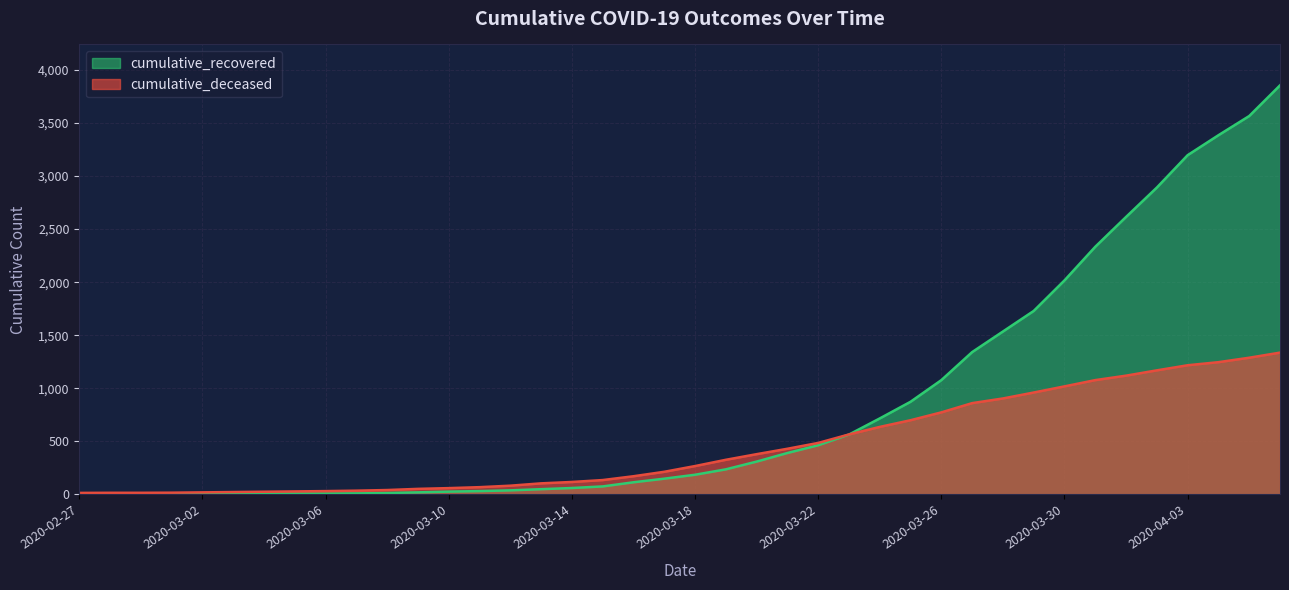

How many series are shown in this chart?

2